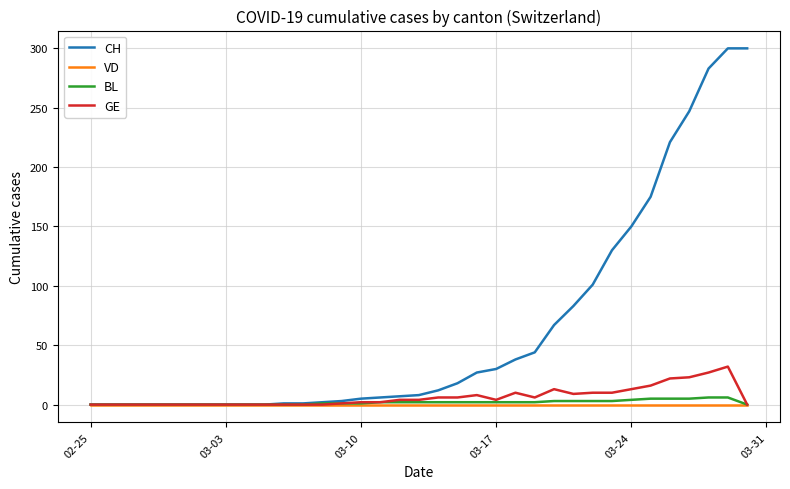

Does the chart have visible grid lines?

Yes